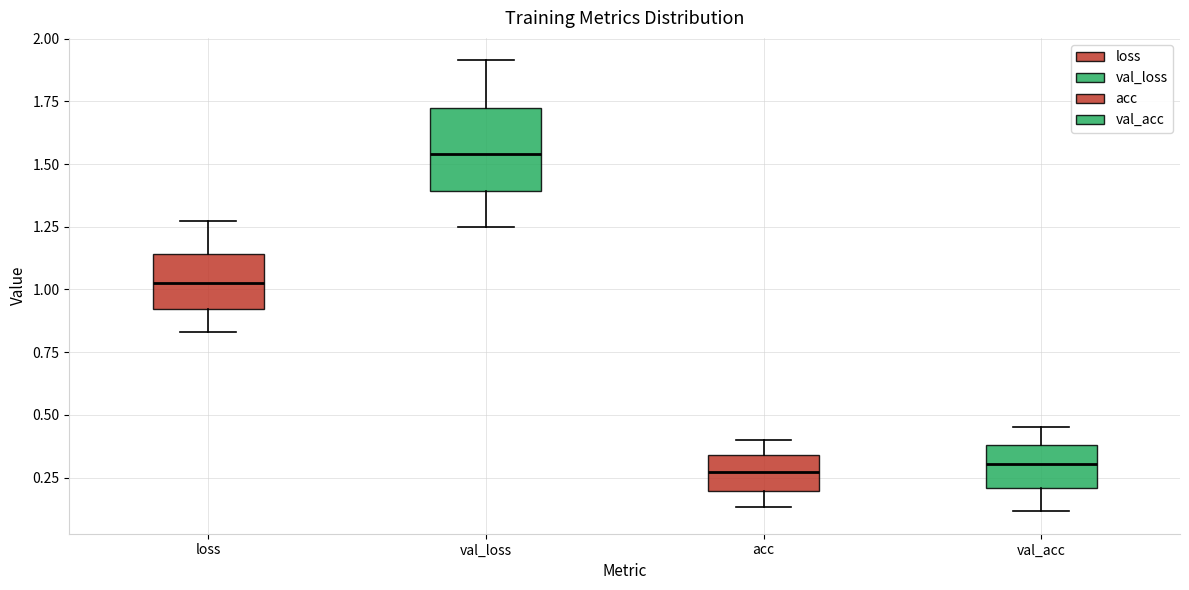

Where does the upper whisker of the box for val_acc end on the y-axis? The values are not printed on the chart, so give them approximately, as read against the axis.

0.45